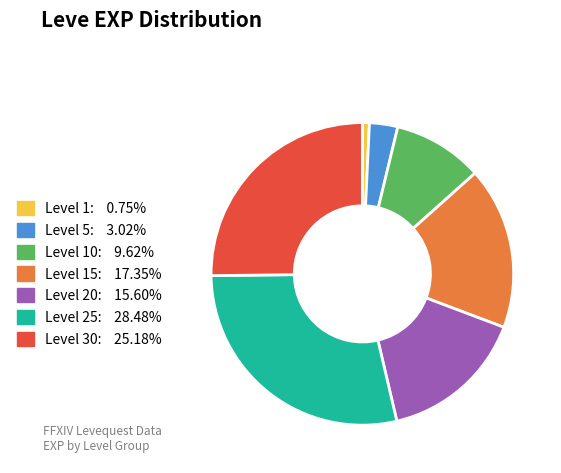

Is there a majority slice in this chart?

No